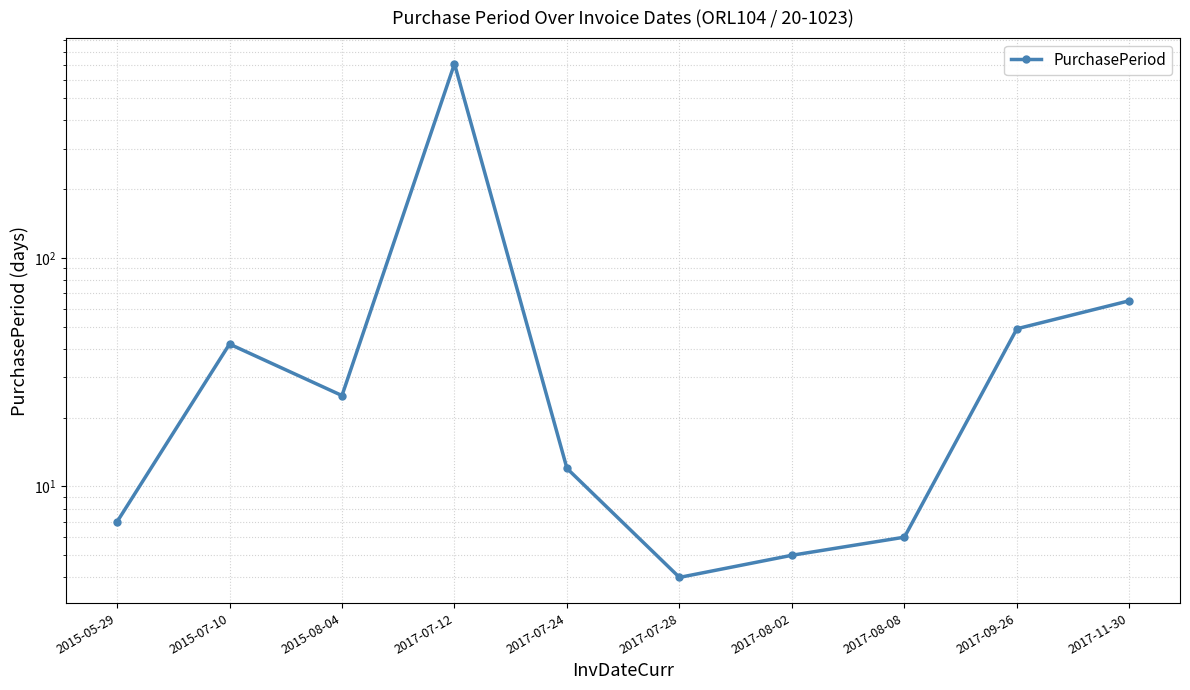

Reading left to right, what are all the values shown in this chart?

2015-05-29=7	2015-07-10=42	2015-08-04=25	2017-07-12=708	2017-07-24=12	2017-07-28=4	2017-08-02=5	2017-08-08=6	2017-09-26=49	2017-11-30=65